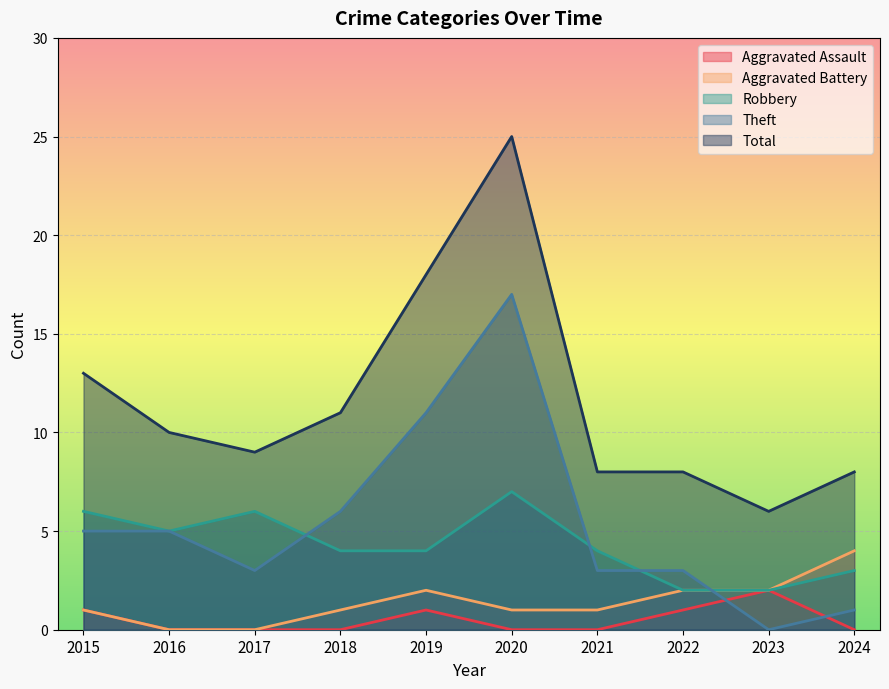

What is the approximate value of Aggravated Battery at 2021?

1